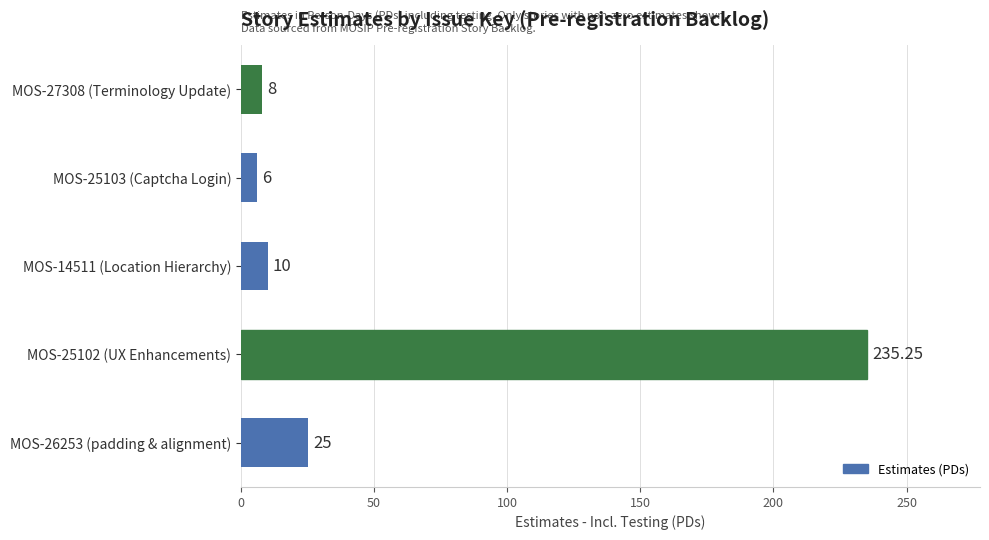

Does the chart contain stacked bars?

No